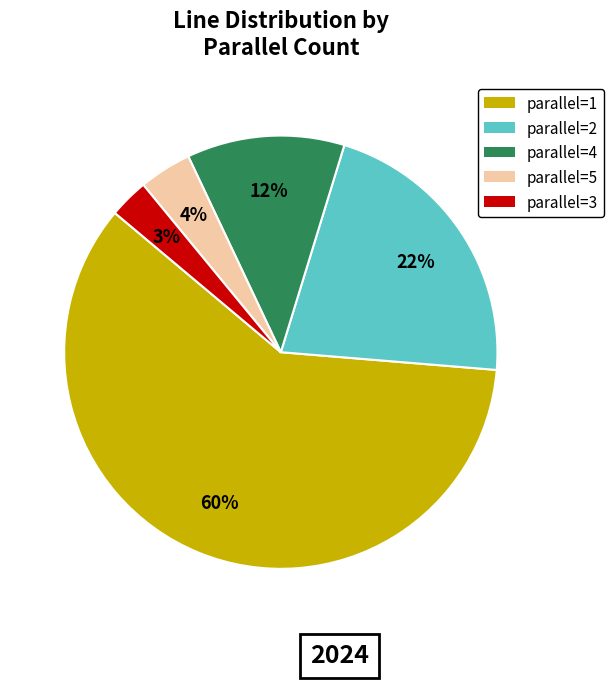

Is there any slice that represents more than half of the pie?

Yes